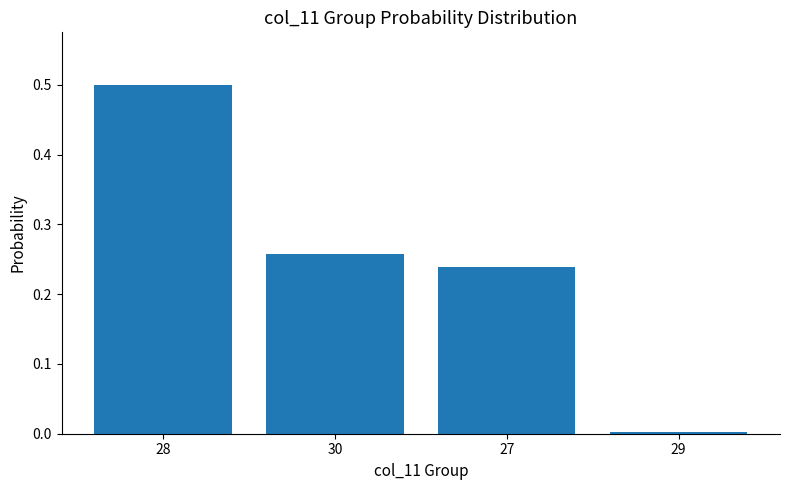

What is the difference between the maximum and minimum values?

0.5